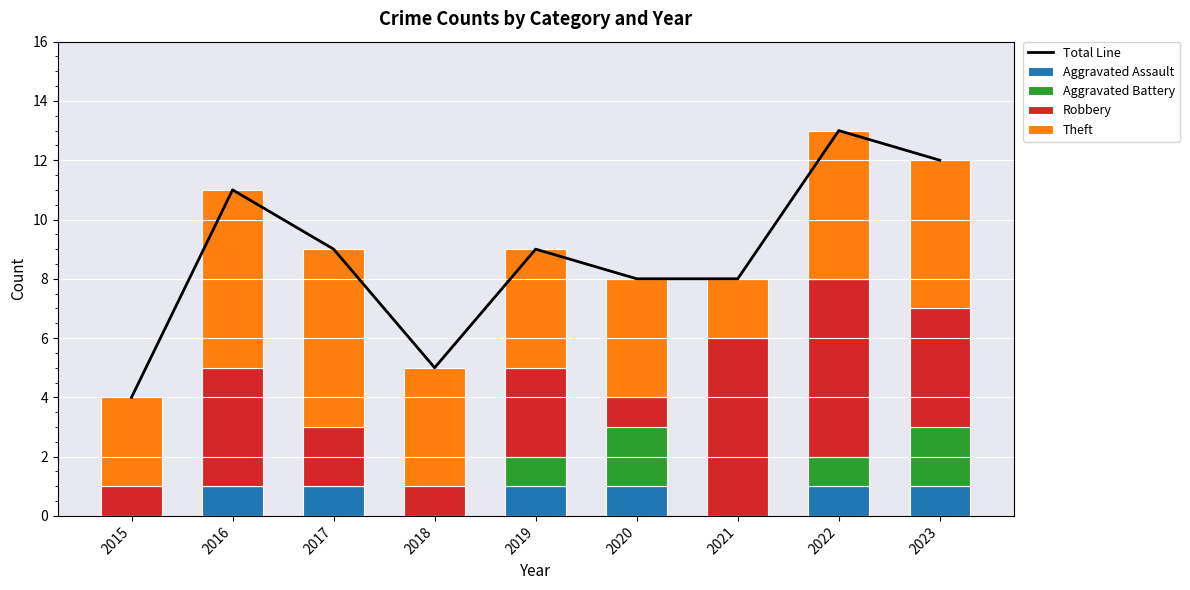

Reading right to left, what are all the values shown in this chart?

Total Line: 2023=12	2022=13	2021=8	2020=8	2019=9	2018=5	2017=9	2016=11	2015=4
Aggravated Assault: 2023=1	2022=1	2021=0	2020=1	2019=1	2018=0	2017=1	2016=1	2015=0
Aggravated Battery: 2023=2	2022=1	2021=0	2020=2	2019=1	2018=0	2017=0	2016=0	2015=0
Robbery: 2023=4	2022=6	2021=6	2020=1	2019=3	2018=1	2017=2	2016=4	2015=1
Theft: 2023=5	2022=5	2021=2	2020=4	2019=4	2018=4	2017=6	2016=6	2015=3